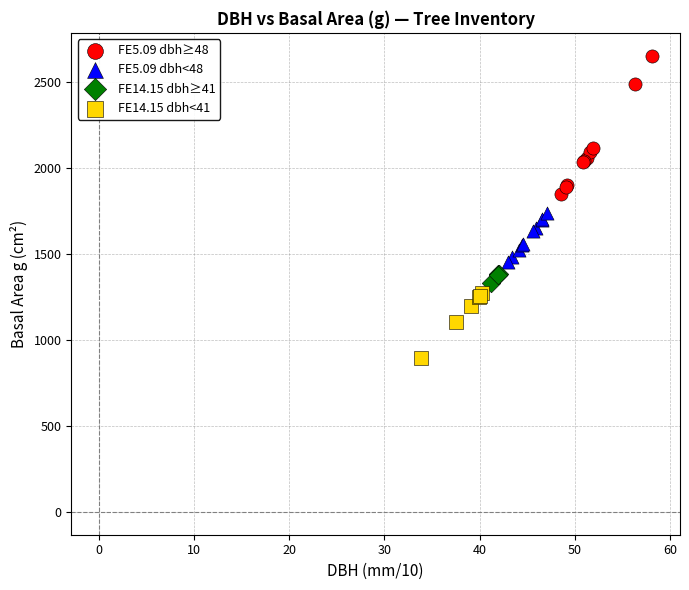

Which series reaches the maximum Y coordinate?

FE5.09 dbh≥48